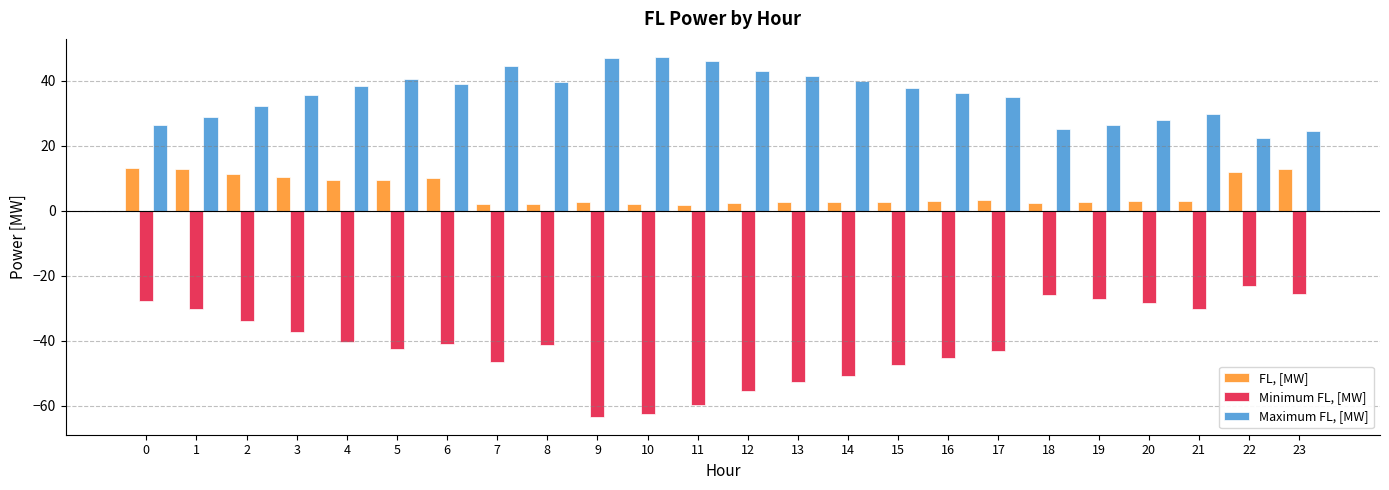

What is the difference between the second highest and second lowest values in the FL, [MW] series?

11.0